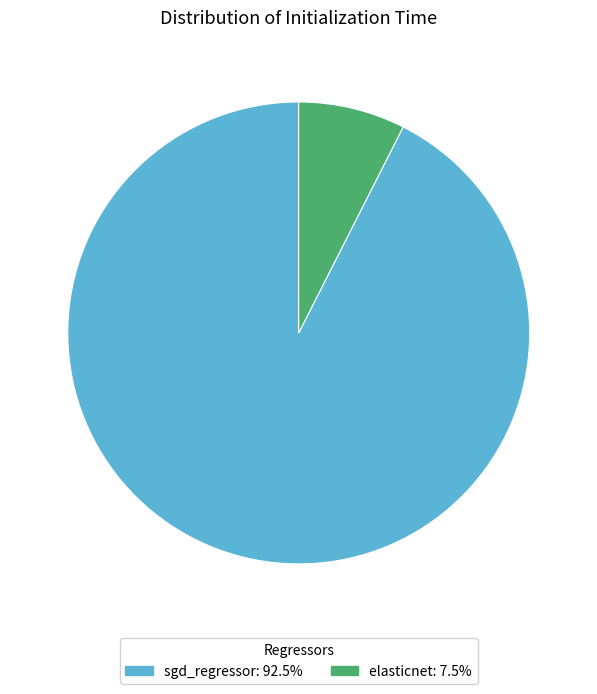

Does elasticnet represent more than half of the total?

No